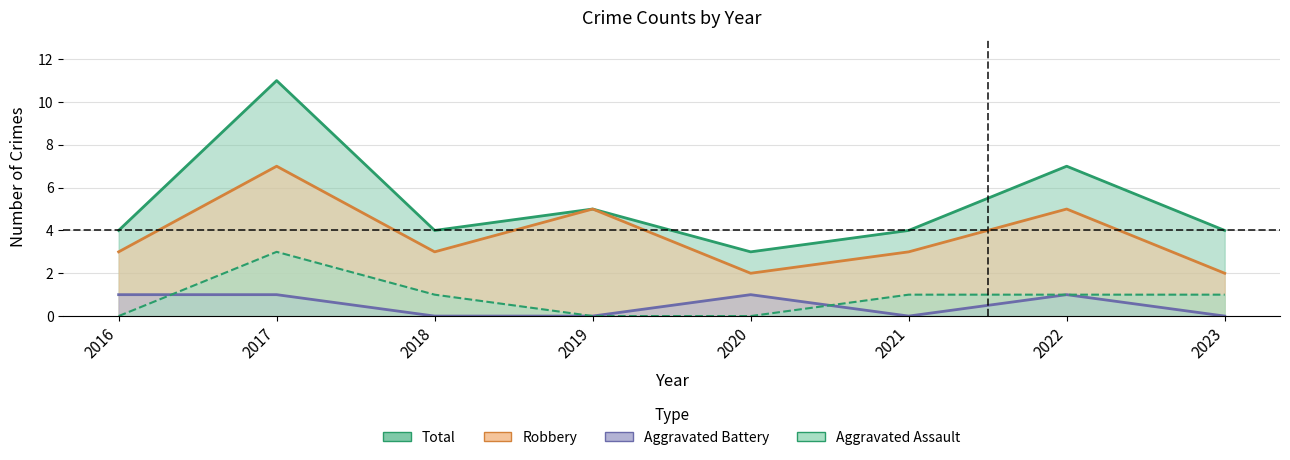

Which category has the highest value in the Aggravated Assault series?

2017